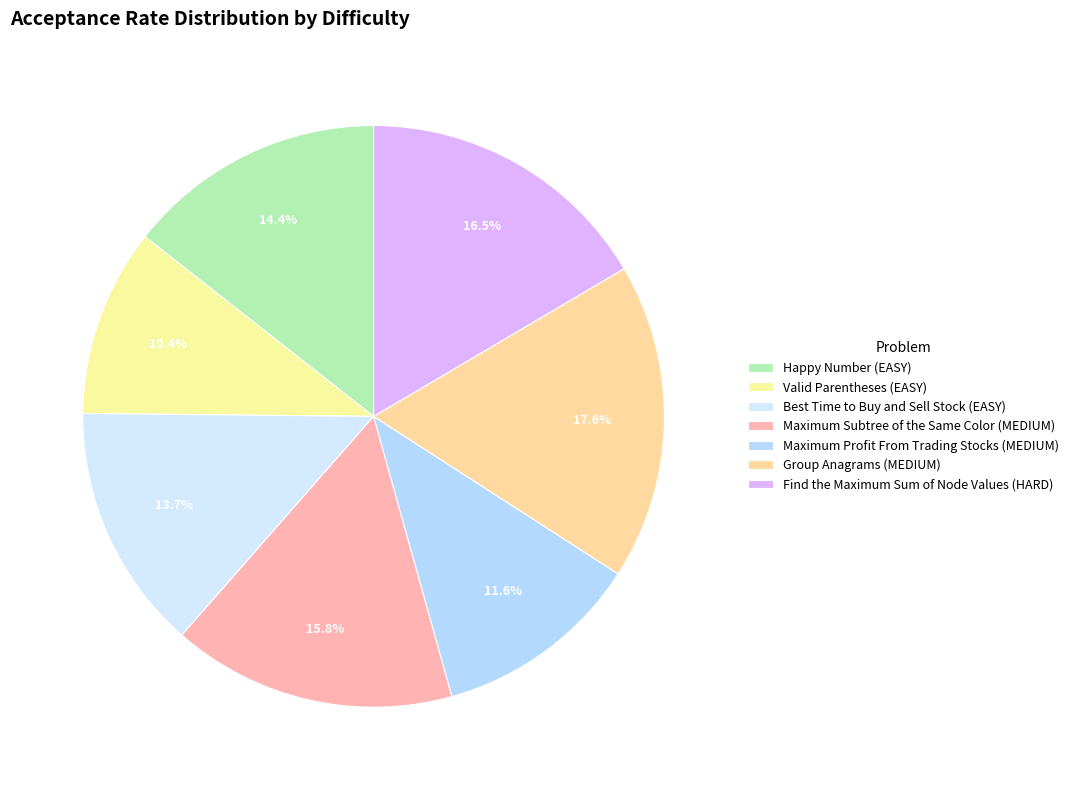

Do Group Anagrams (MEDIUM) and Happy Number (EASY) together represent more than half of the pie?

No